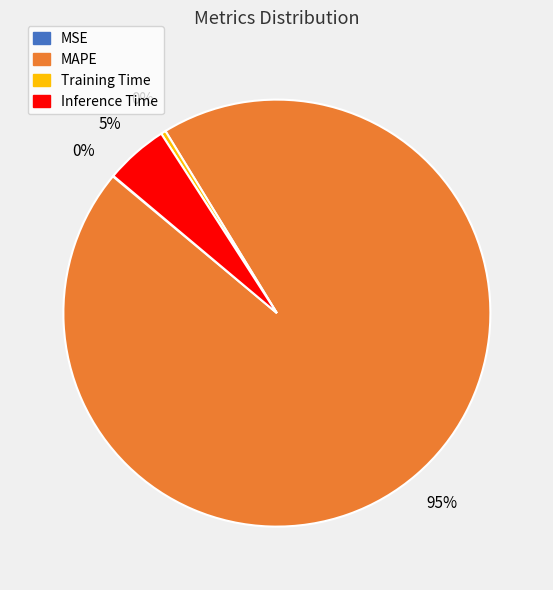

Which category has the biggest portion of the pie?

MAPE